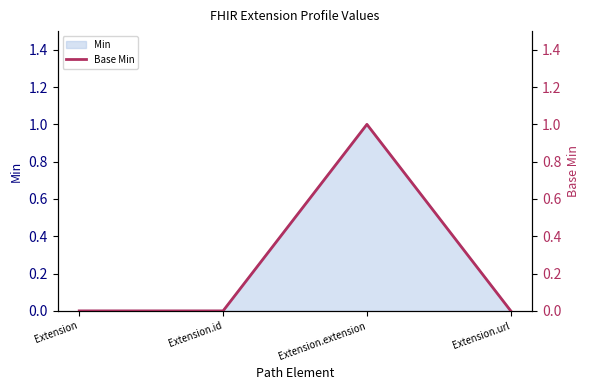

What is the difference between the values at Extension.url and Extension.extension?

1